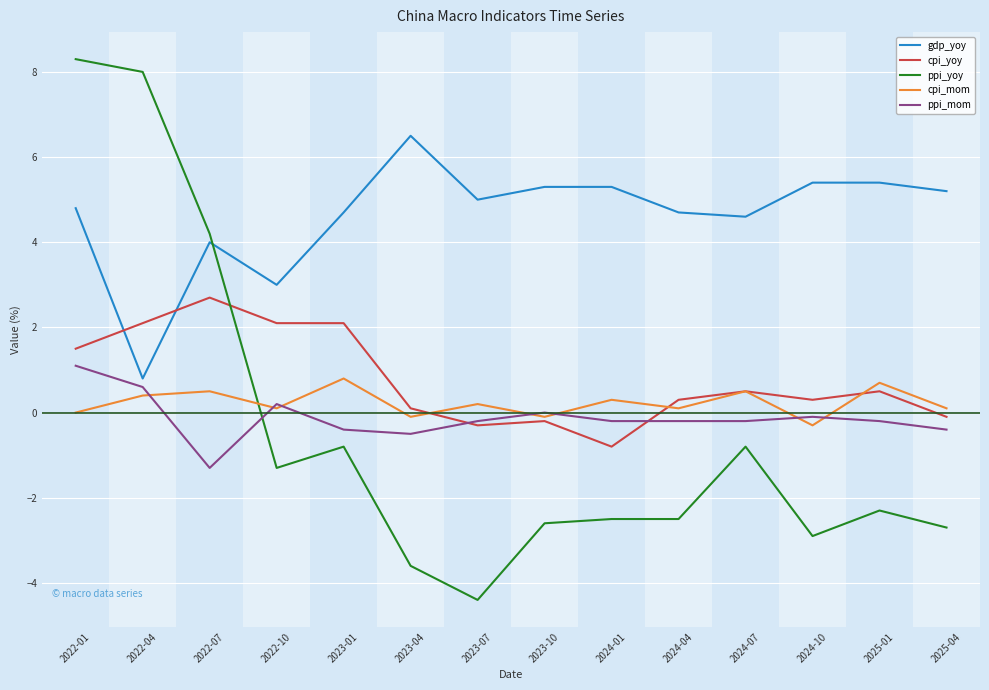

Reading right to left, what are all the values shown in this chart?

gdp_yoy: 5.2	5.4	5.4	4.6	4.7	5.3	5.3	5.0	6.5	4.7	3.0	4.0	0.8	4.8
cpi_yoy: -0.1	0.5	0.3	0.5	0.3	-0.8	-0.2	-0.3	0.1	2.1	2.1	2.7	2.1	1.5
ppi_yoy: -2.7	-2.3	-2.9	-0.8	-2.5	-2.5	-2.6	-4.4	-3.6	-0.8	-1.3	4.2	8.0	8.3
cpi_mom: 0.1	0.7	-0.3	0.5	0.1	0.3	-0.1	0.2	-0.1	0.8	0.1	0.5	0.4	0.0
ppi_mom: -0.4	-0.2	-0.1	-0.2	-0.2	-0.2	0.0	-0.2	-0.5	-0.4	0.2	-1.3	0.6	1.1